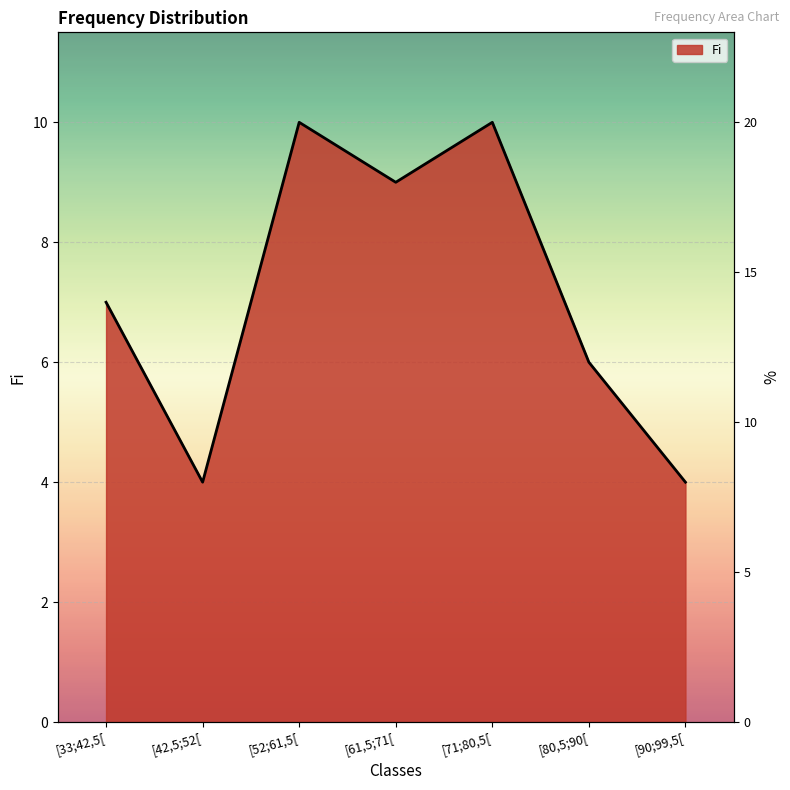

Which category has the highest value across all series?

[52;61,5[